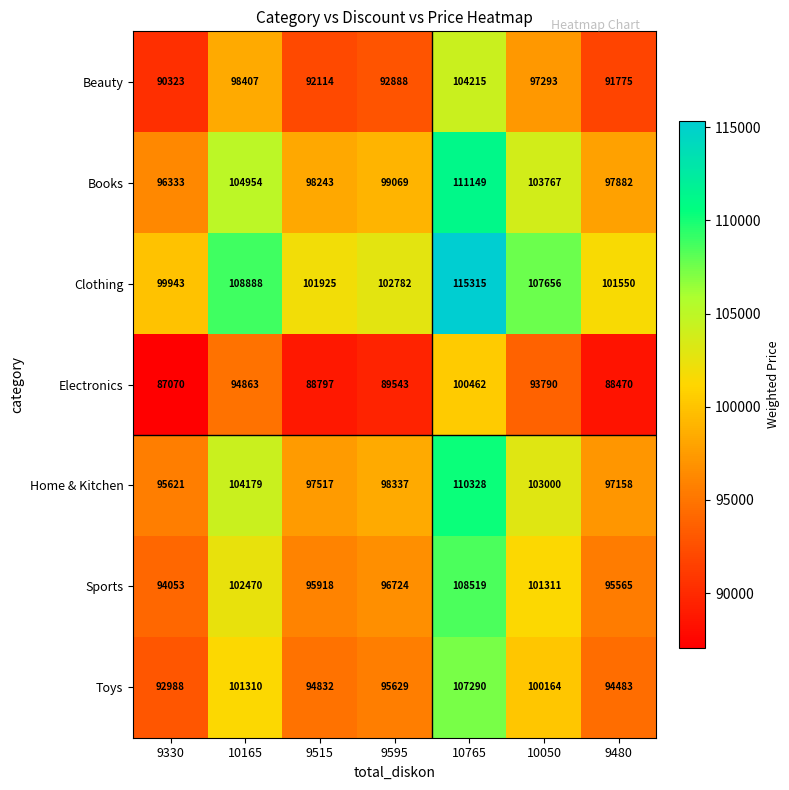

List the series in order of their peak value, lowest first.

Electronics, Beauty, Toys, Sports, Home & Kitchen, Books, Clothing